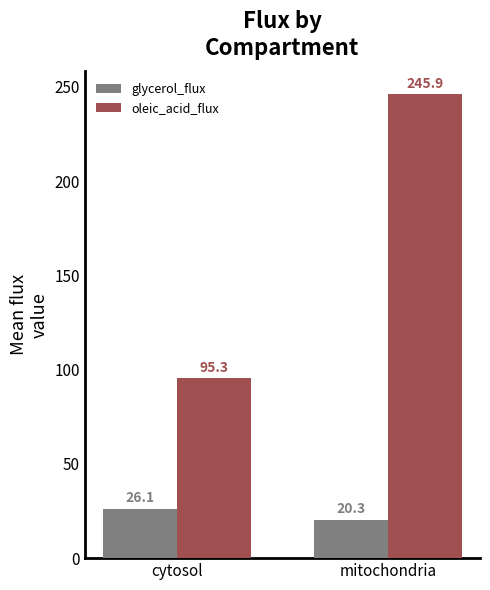

Rank the series at mitochondria from lowest to highest value.

glycerol_flux, oleic_acid_flux